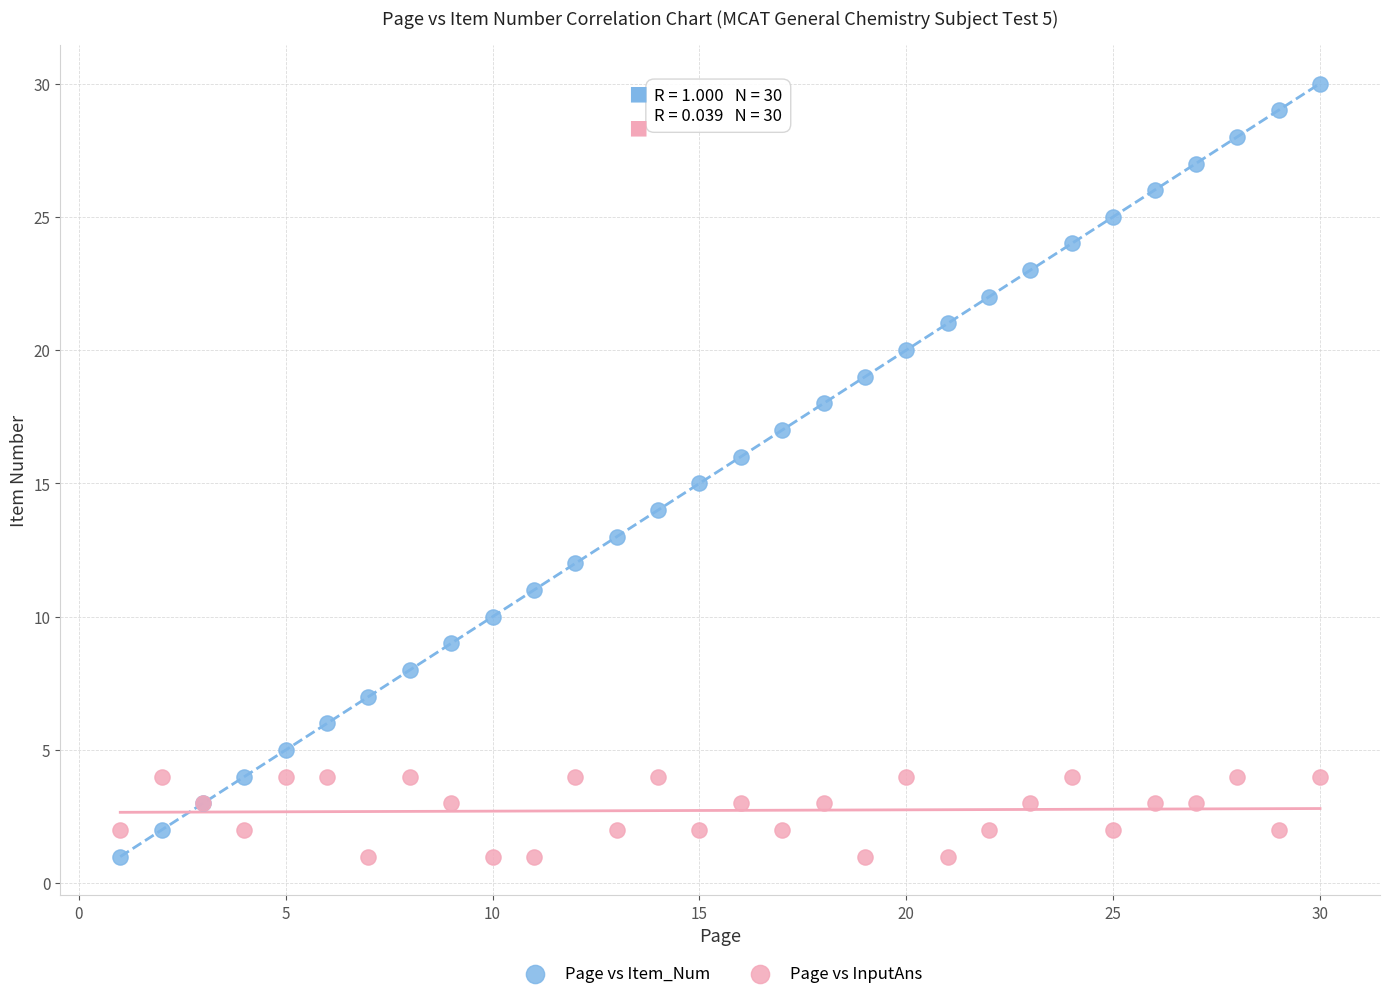

What is the X range (max minus min) for the scatter plot?

29